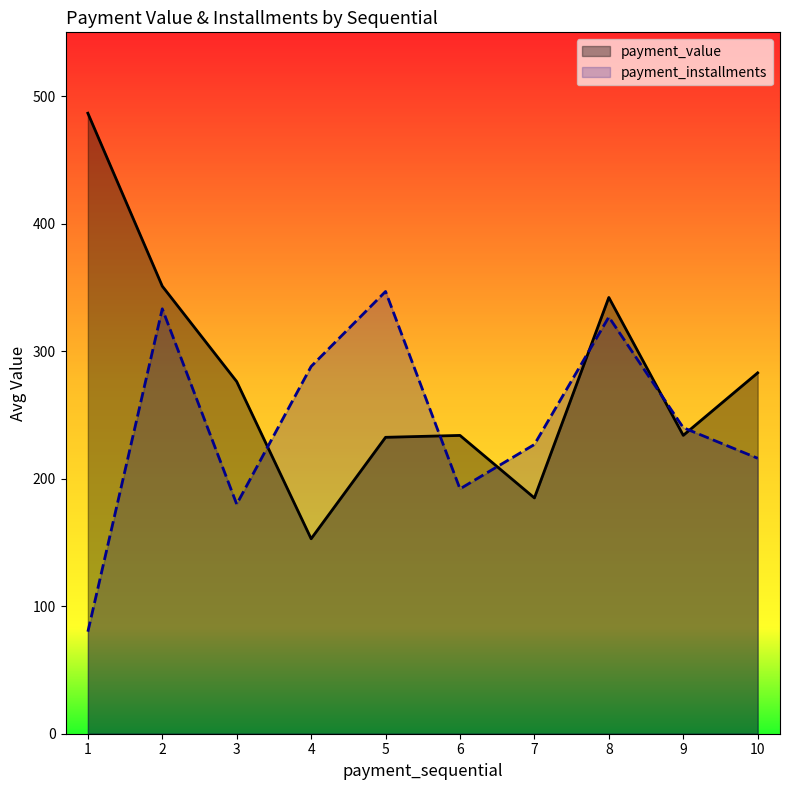

True or false: payment_value and payment_installments intersect in this chart.

True